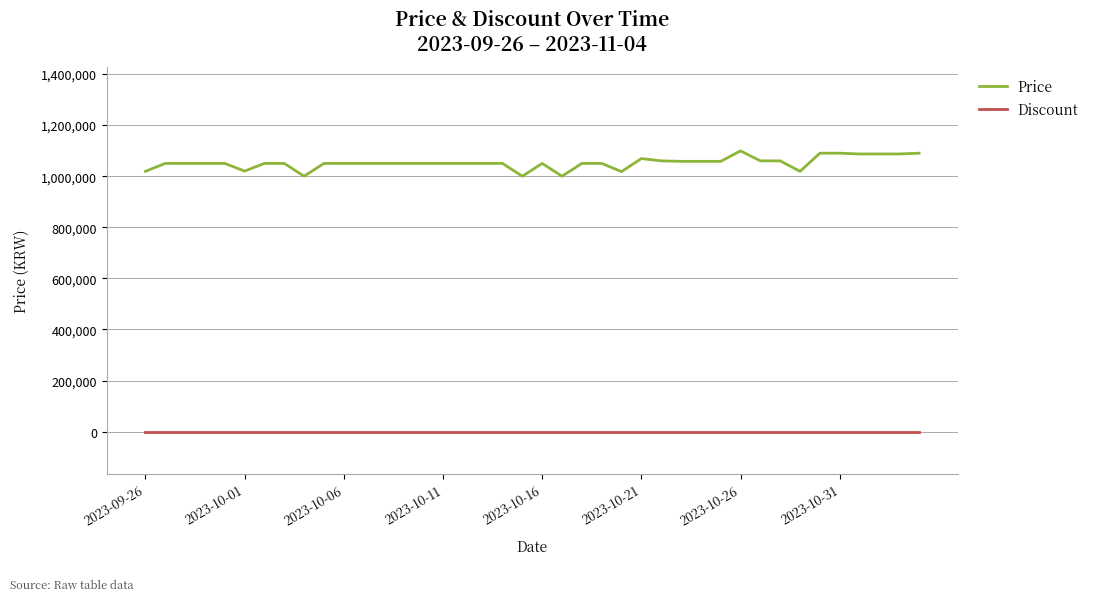

Rank the series by their average value, from lowest to highest.

Discount, Price